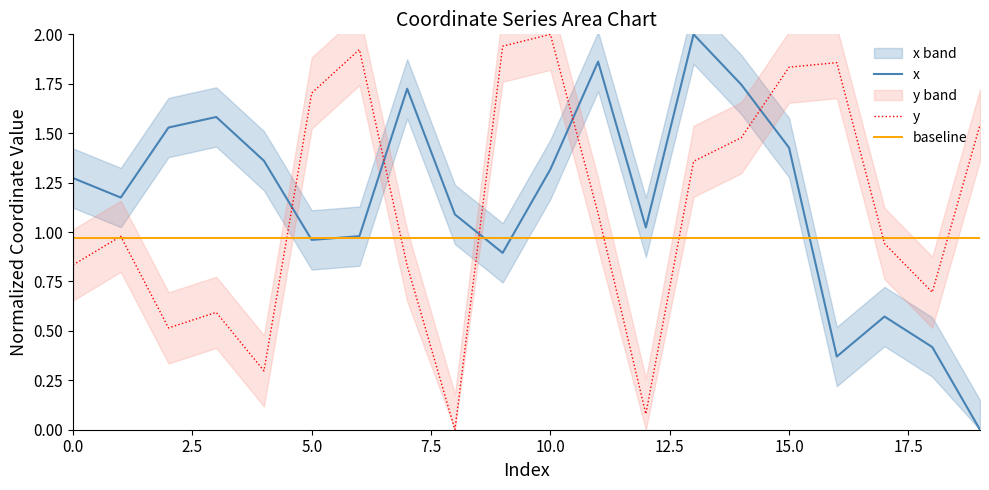

Does the chart display data point markers on the line(s)?

No